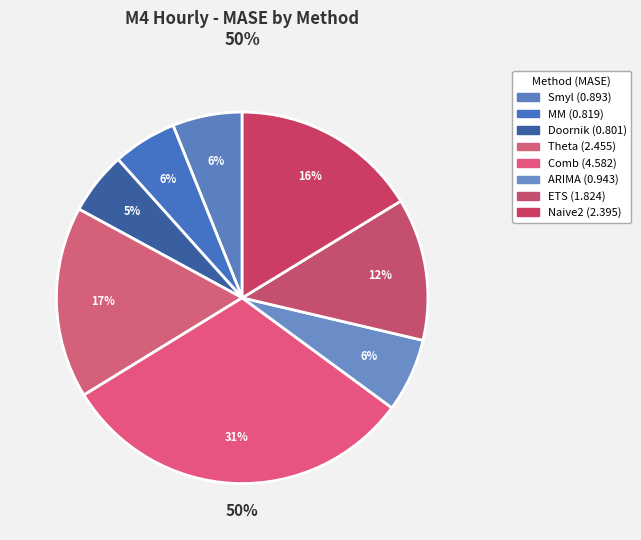

True or false: Comb accounts for 31% of the total.

True